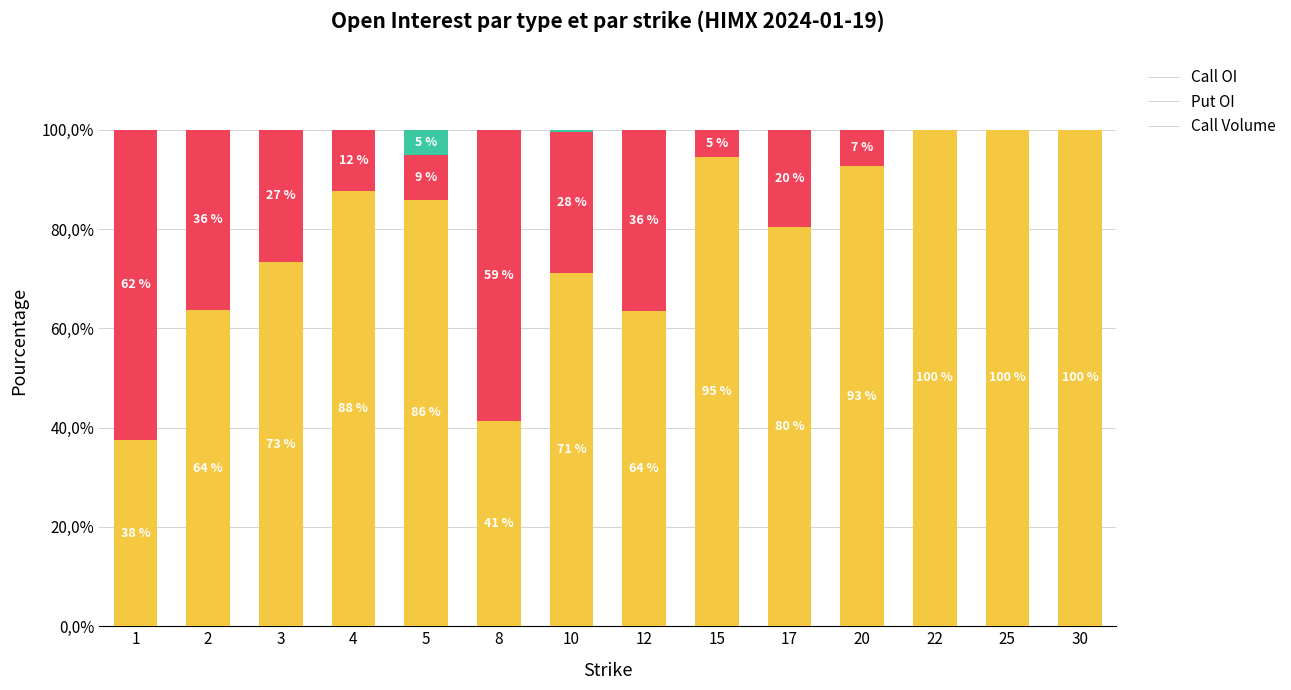

At 22, list the series in order from largest to smallest.

Call OI, Put OI, Call Volume